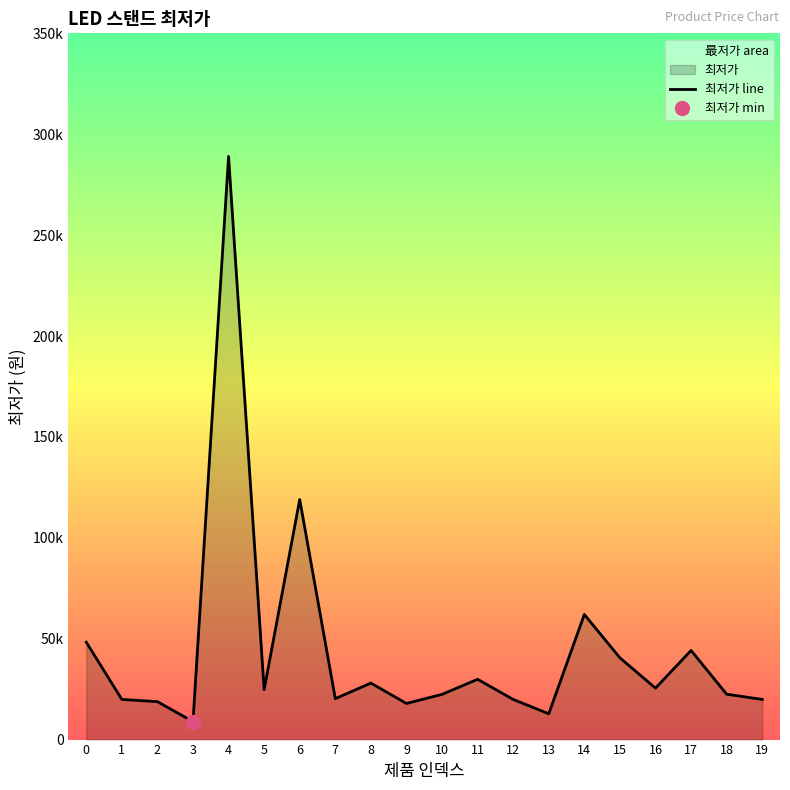

Which has a higher value, 2 or 1?

1